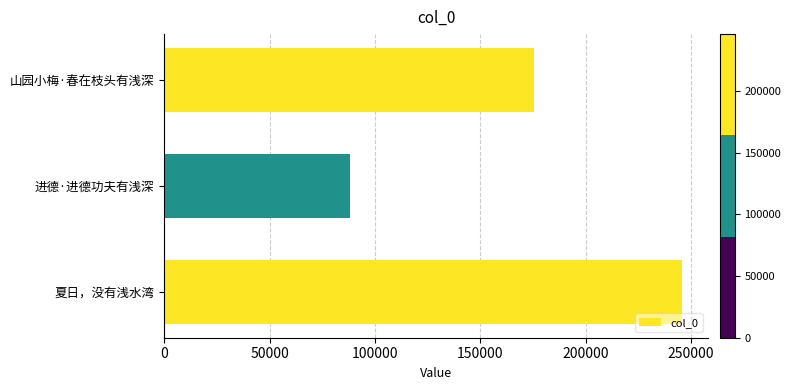

Approximately how many times larger is the value at 夏日，没有浅水湾 compared to 山园小梅·春在枝头有浅深?

1.4